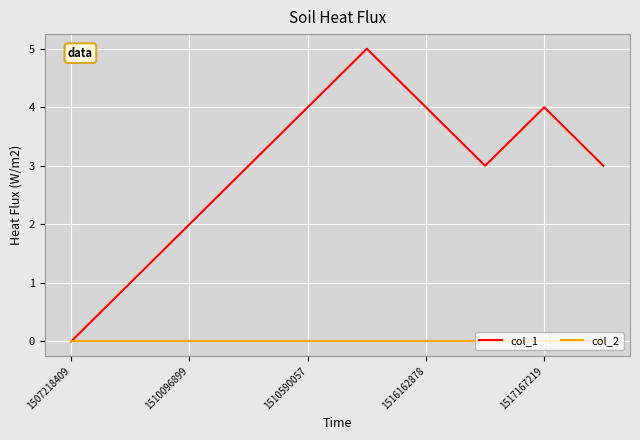

Rank the series by their maximum value, from lowest to highest.

col_2, col_1